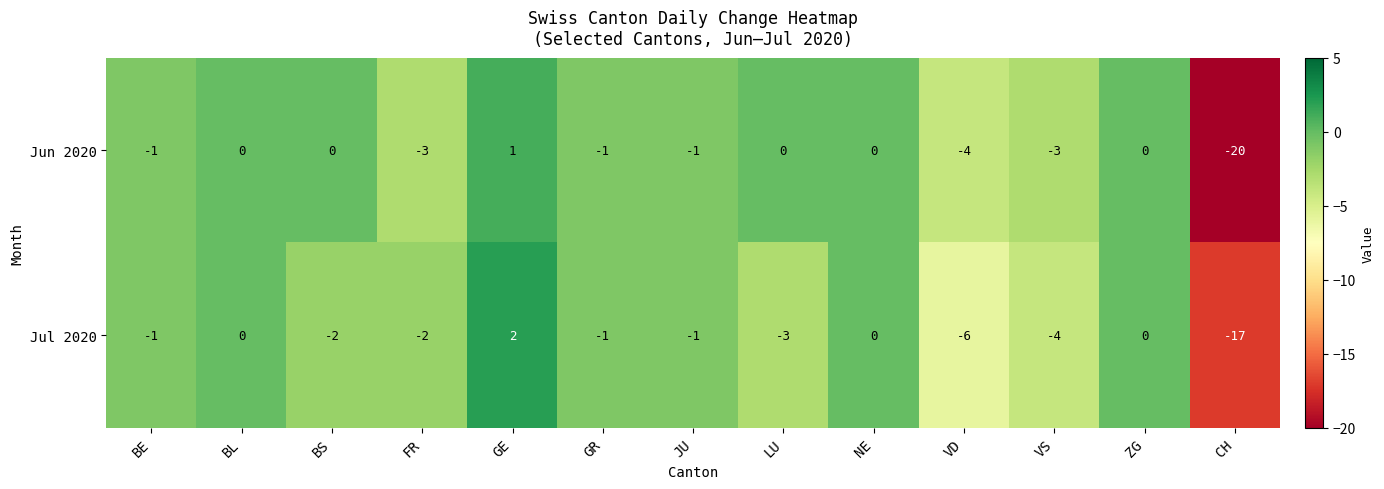

At VS, list the series in order from smallest to largest.

Jul 2020, Jun 2020